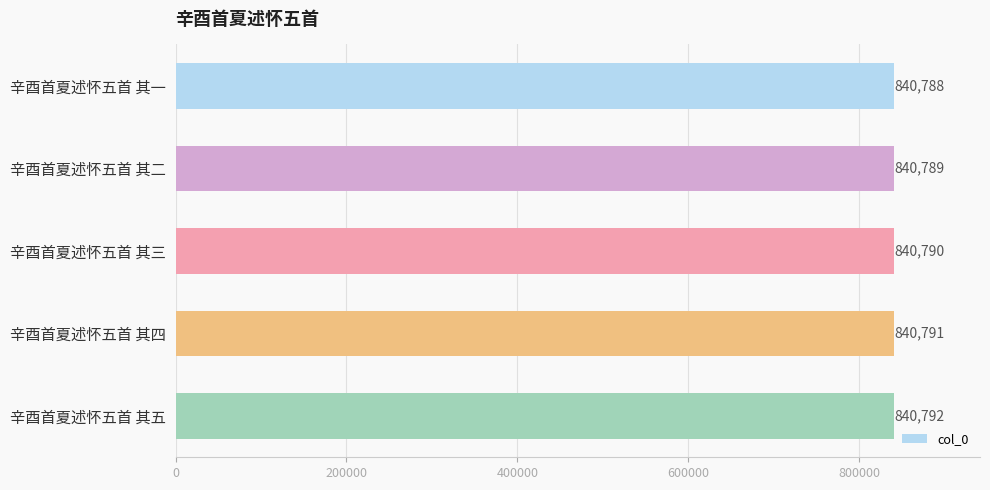

Approximately how many times larger is the value at 辛酉首夏述怀五首 其一 compared to 辛酉首夏述怀五首 其五?

1.0